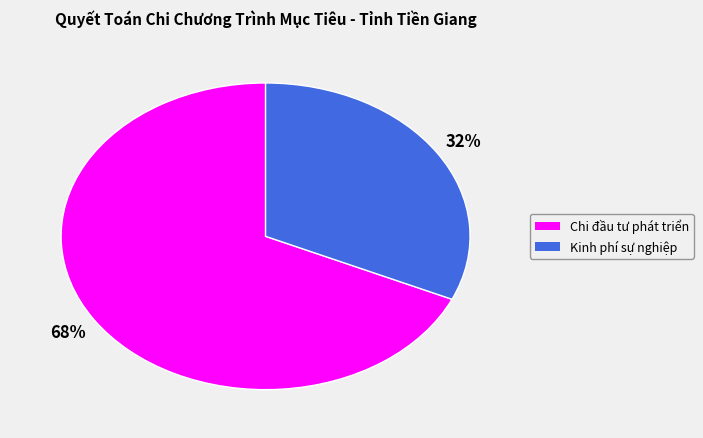

Approximately how many times larger is the value at Kinh phí sự nghiệp compared to Chi đầu tư phát triển?

0.5